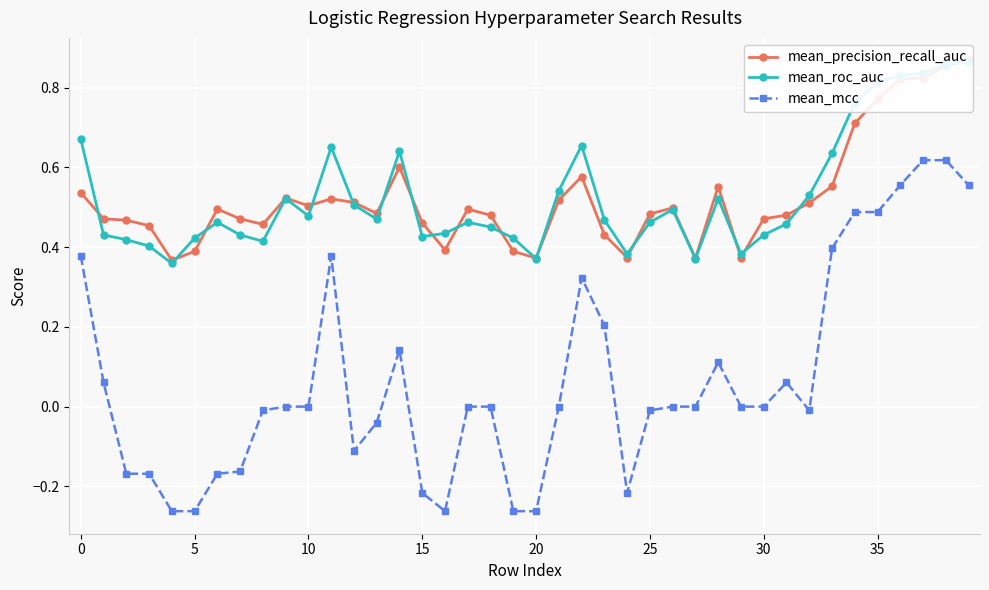

Is it true that mean_roc_auc equals 0.2 at 11?

False